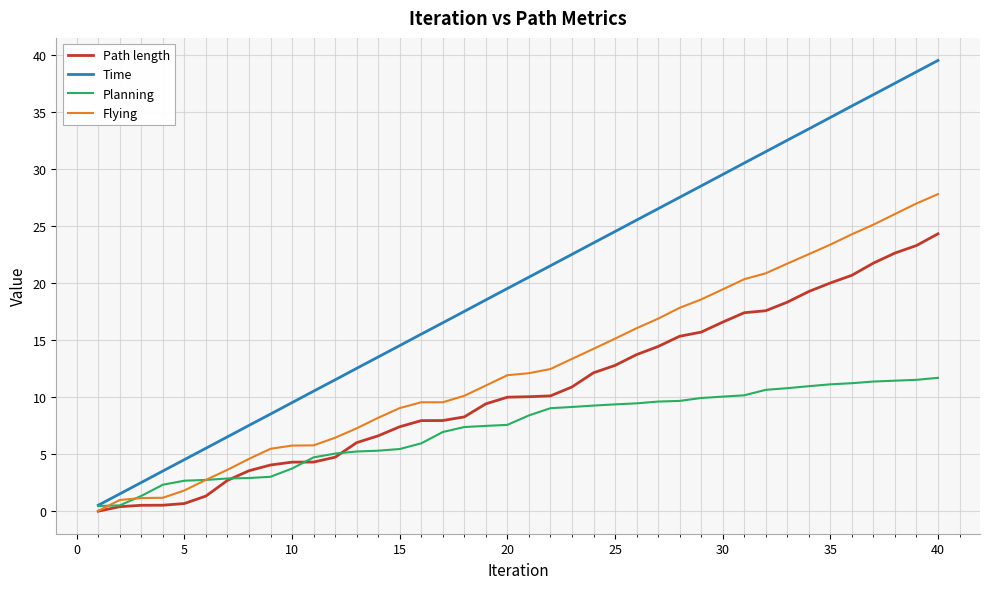

Which series has the largest total across all categories?

Time